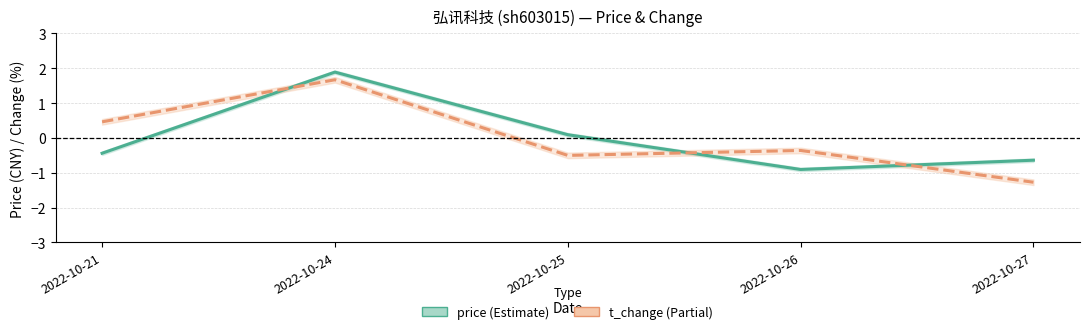

Rank the series by their average value, from highest to lowest.

price, t_change